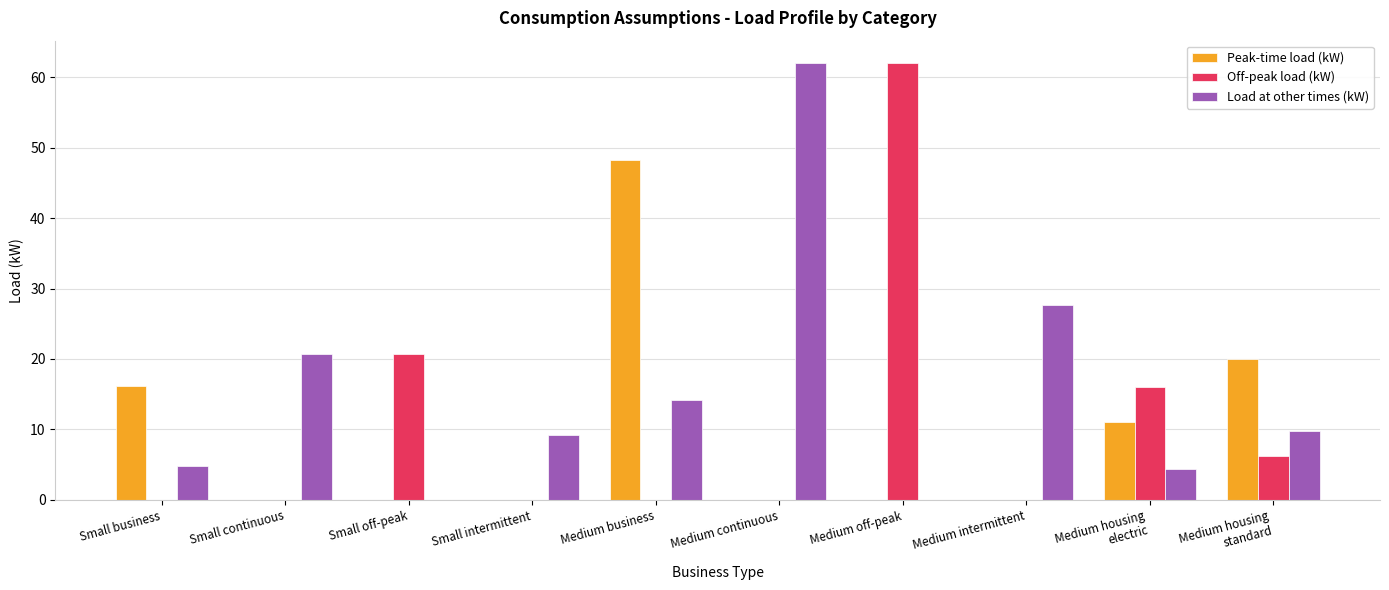

Which series has the largest total across all categories?

Load at other times (kW)